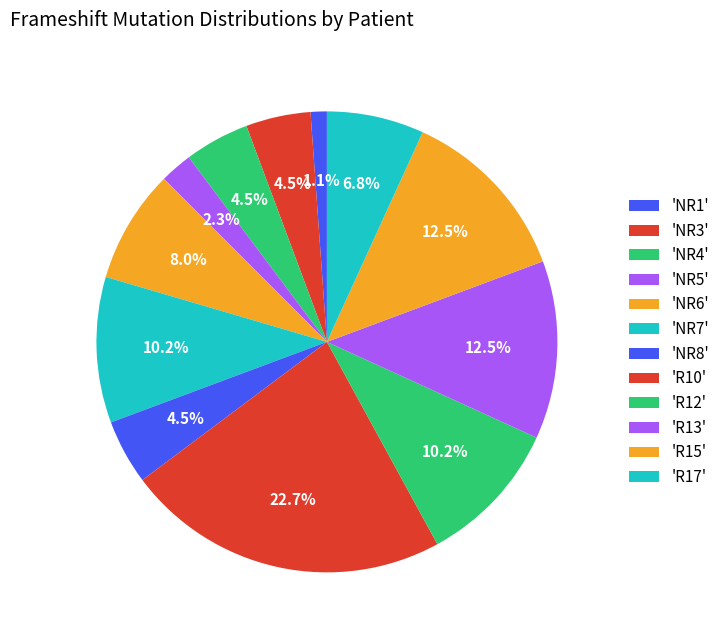

How many slices are in this pie chart?

12